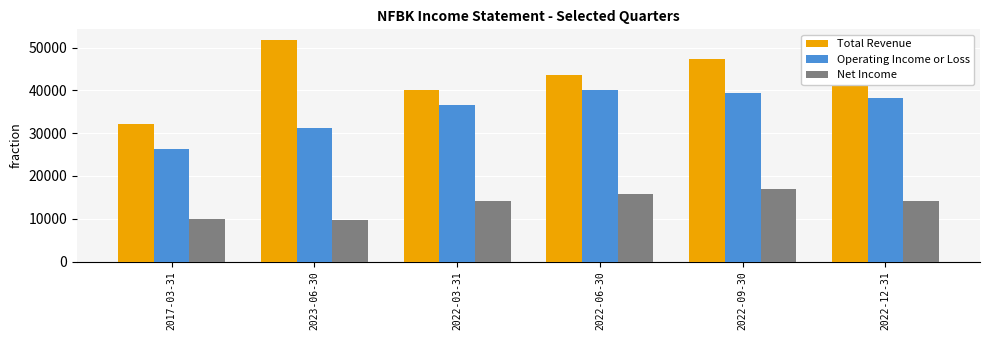

Reading right to left, list all the values displayed in this chart.

Total Revenue: 48800	47300	43500	40200	51700	32100
Operating Income or Loss: 38200	39300	40000	36500	31200	26300
Net Income: 14100	17000	15900	14100	9600	9900